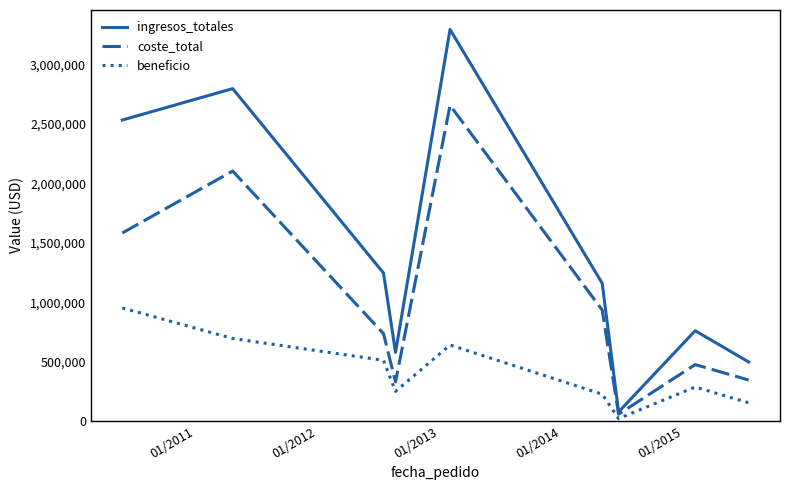

Which series has the largest total across all categories?

ingresos_totales